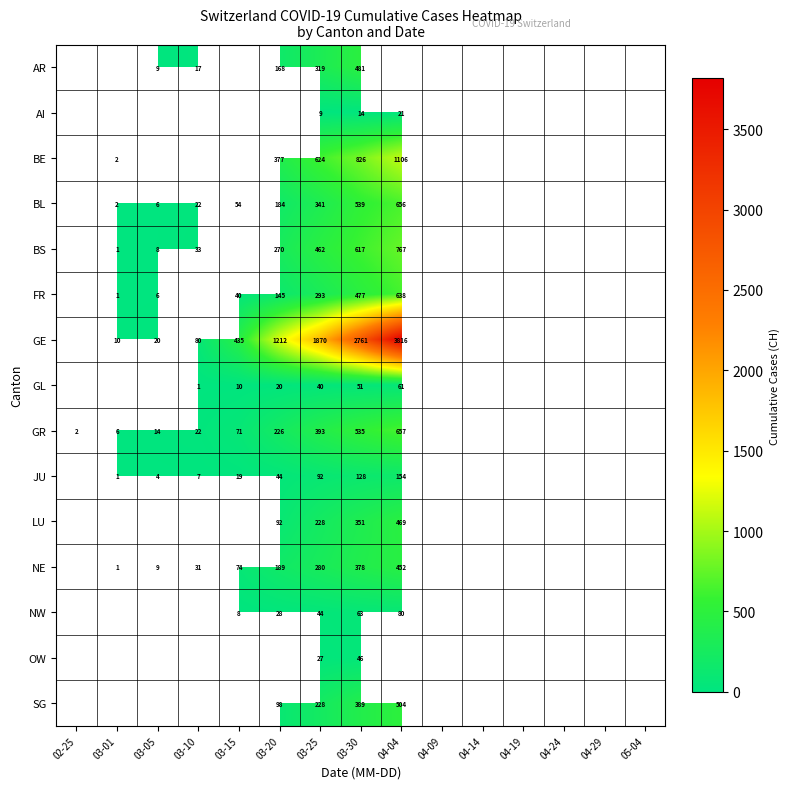

At which category is the sum across all series the highest?

03-30